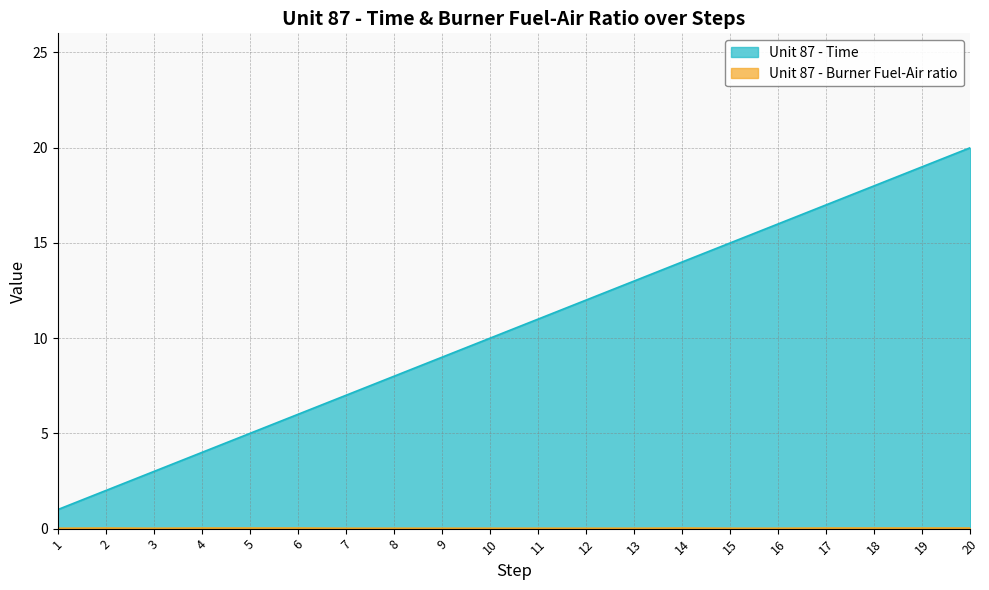

Reading left to right, what are all the values shown in this chart?

Unit 87 - Time: 1=1.0	2=2.0	3=3.0	4=4.0	5=5.0	6=6.0	7=7.0	8=8.0	9=9.0	10=10.0	11=11.0	12=12.0	13=13.0	14=14.0	15=15.0	16=16.0	17=17.0	18=18.0	19=19.0	20=20.0
Unit 87 - Burner Fuel-Air ratio: 1=0.0	2=0.0	3=0.0	4=0.0	5=0.0	6=0.0	7=0.0	8=0.0	9=0.0	10=0.0	11=0.0	12=0.0	13=0.0	14=0.0	15=0.0	16=0.0	17=0.0	18=0.0	19=0.0	20=0.0